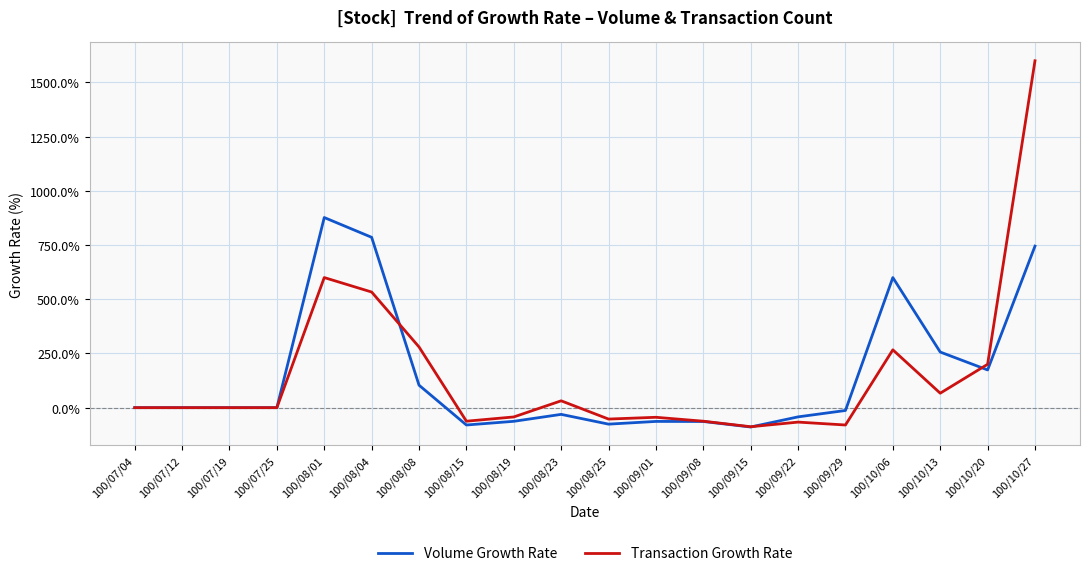

How many lines are shown in the chart?

2